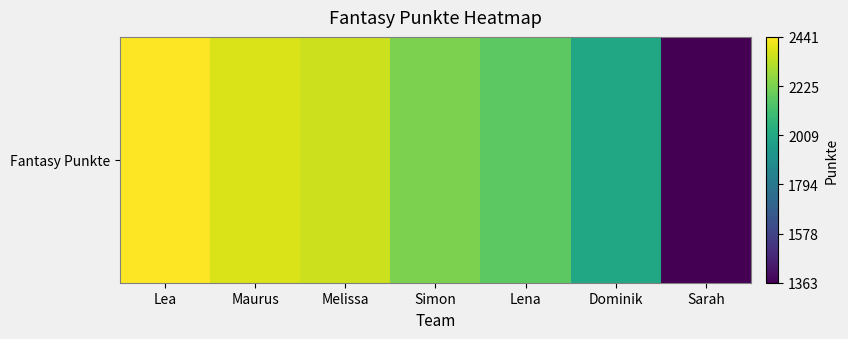

The chart shows a value of 3890 at Simon. True or false?

False